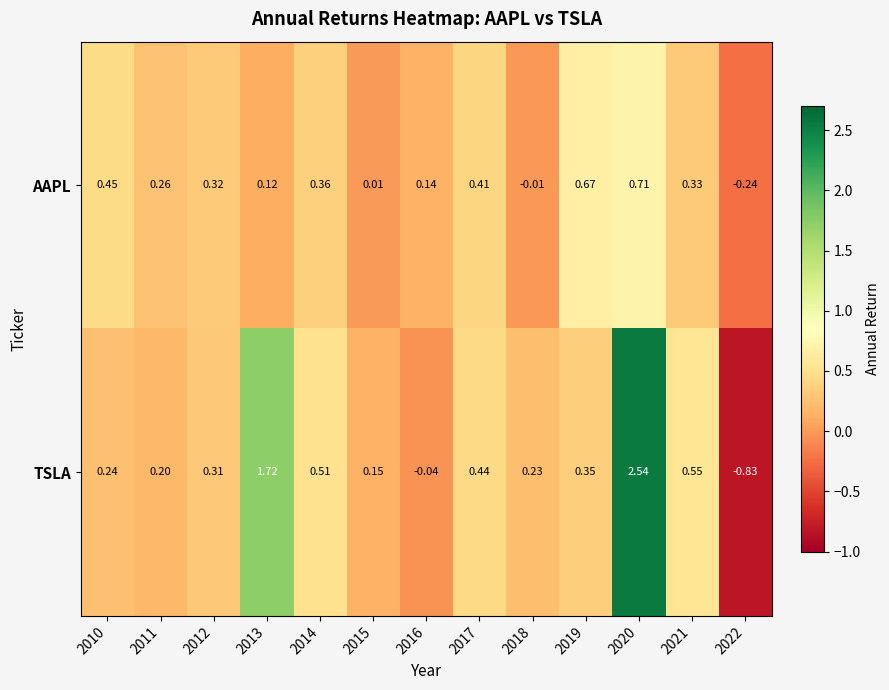

List the series in order of their overall mean, lowest first.

AAPL, TSLA